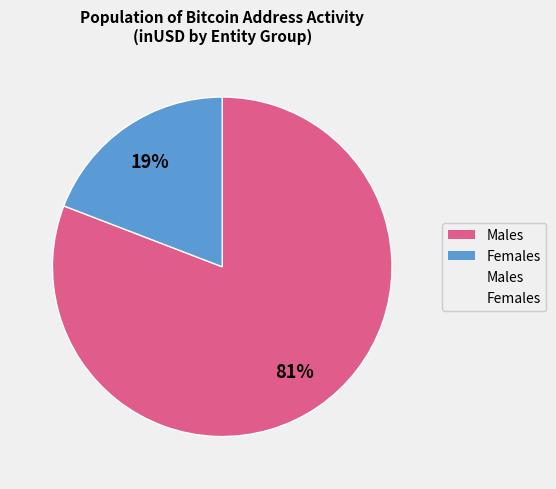

To the nearest percent, what is the average slice percentage?

50%